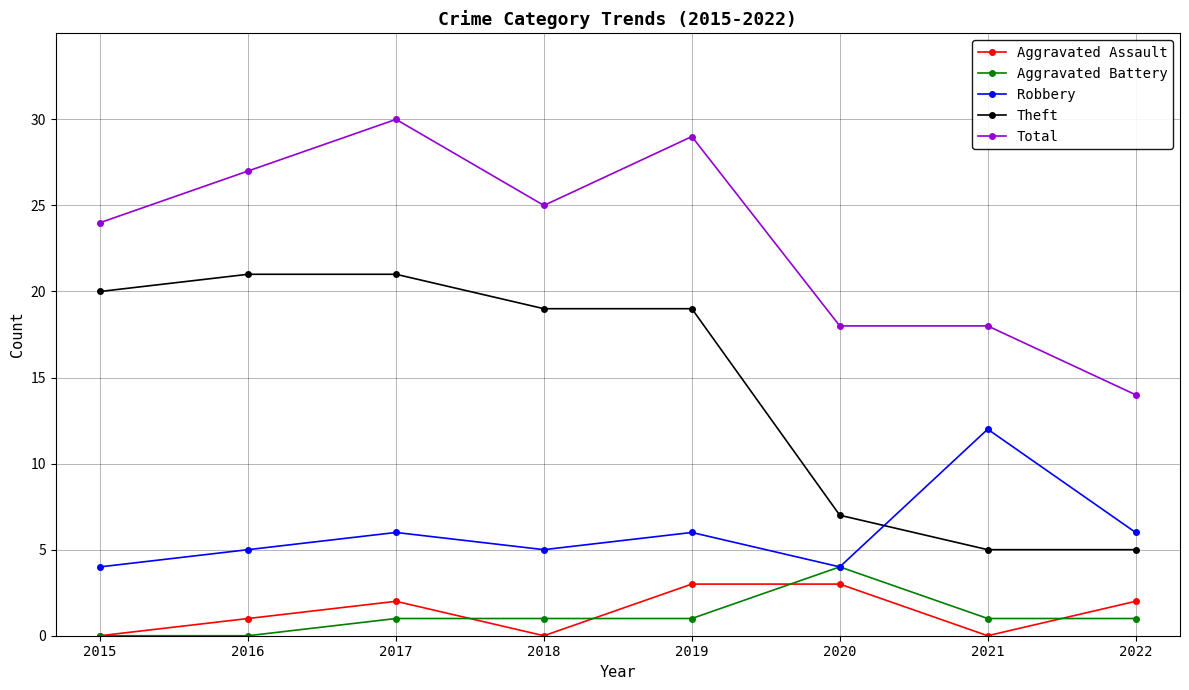

The value of Robbery at 2017 is 6. True or false?

True